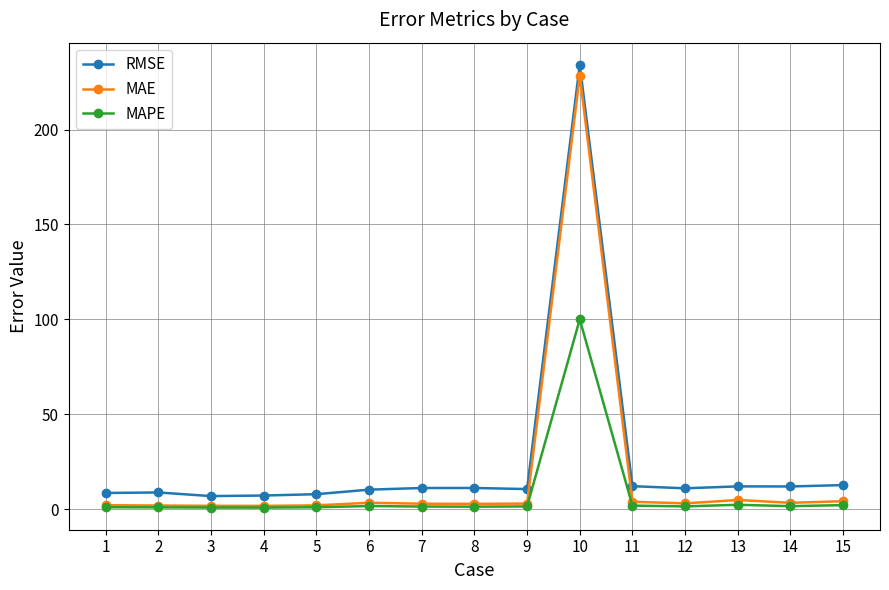

At how many categories does at least one series exceed 232?

1